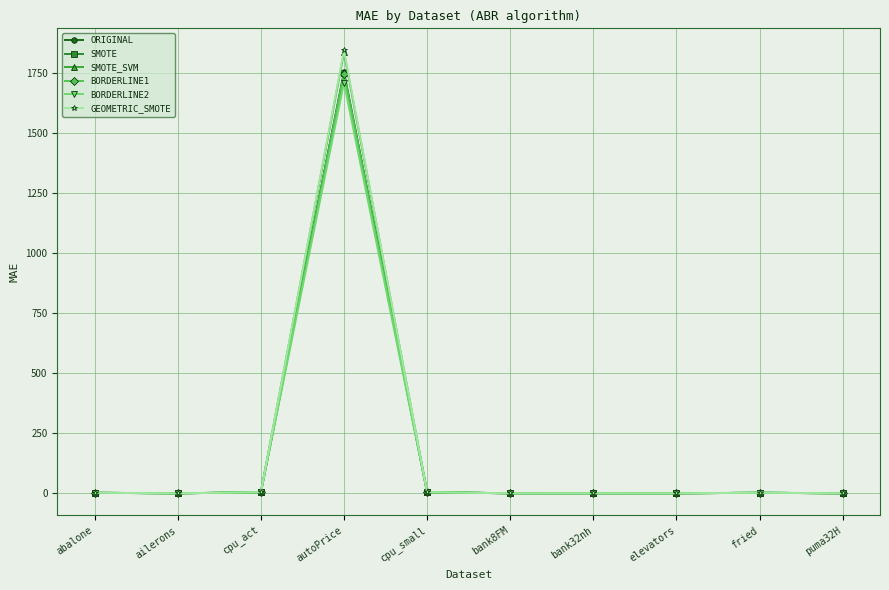

What is the difference between the BORDERLINE2 values at bank32nh and autoPrice?

1711.2